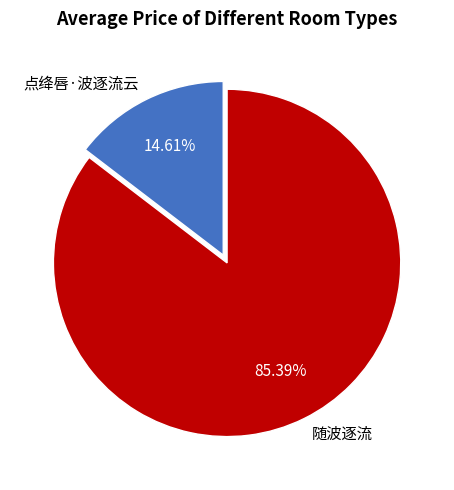

What is the majority slice?

随波逐流